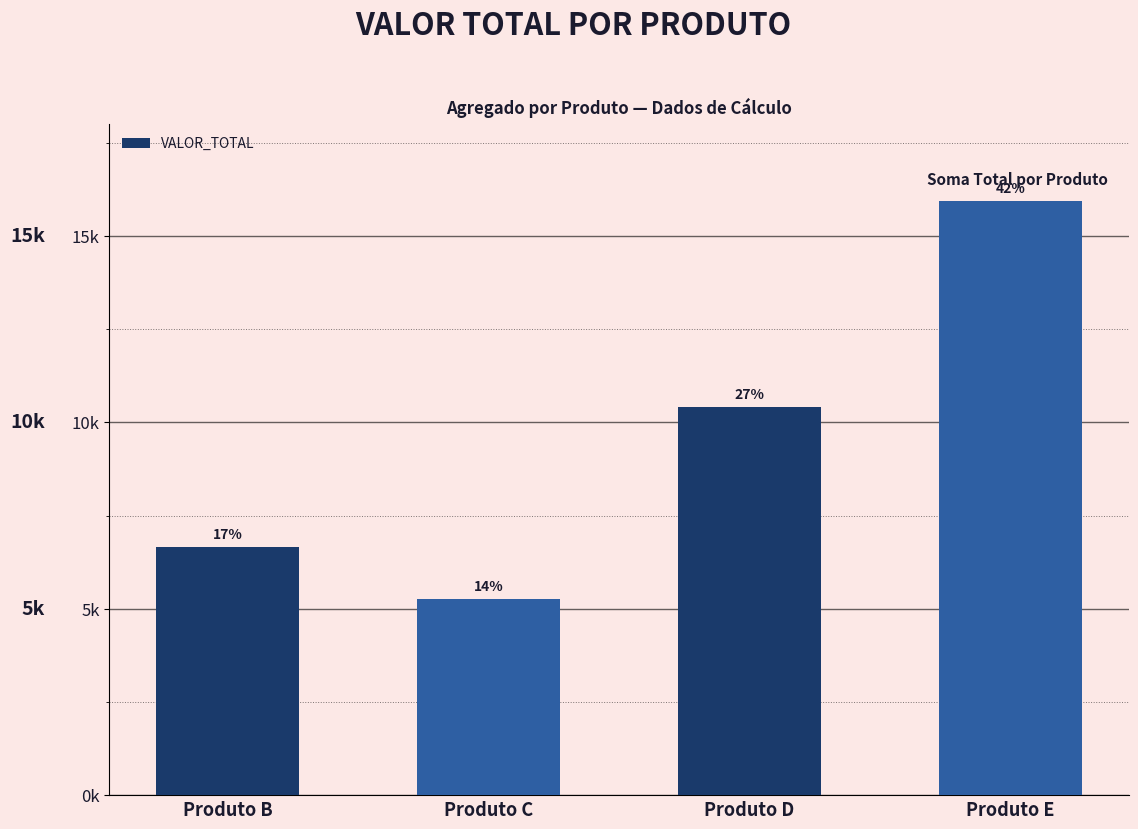

Reading left to right, transcribe all the data shown in this chart.

Produto B=6648.3	Produto C=5258.2	Produto D=10424.1	Produto E=15936.7